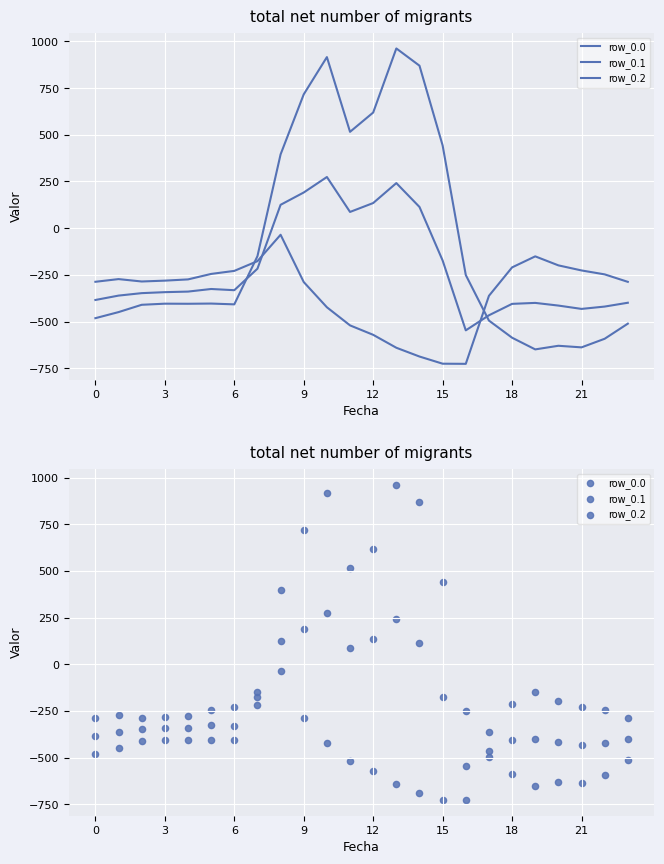

Is the value of row_0.2 at 21 greater than the value of row_0.0 at 21?

No